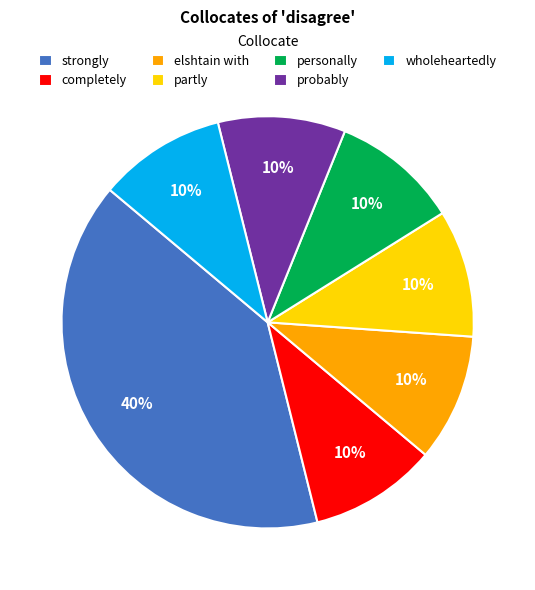

What percentage is the wholeheartedly slice, to the nearest percent?

10%